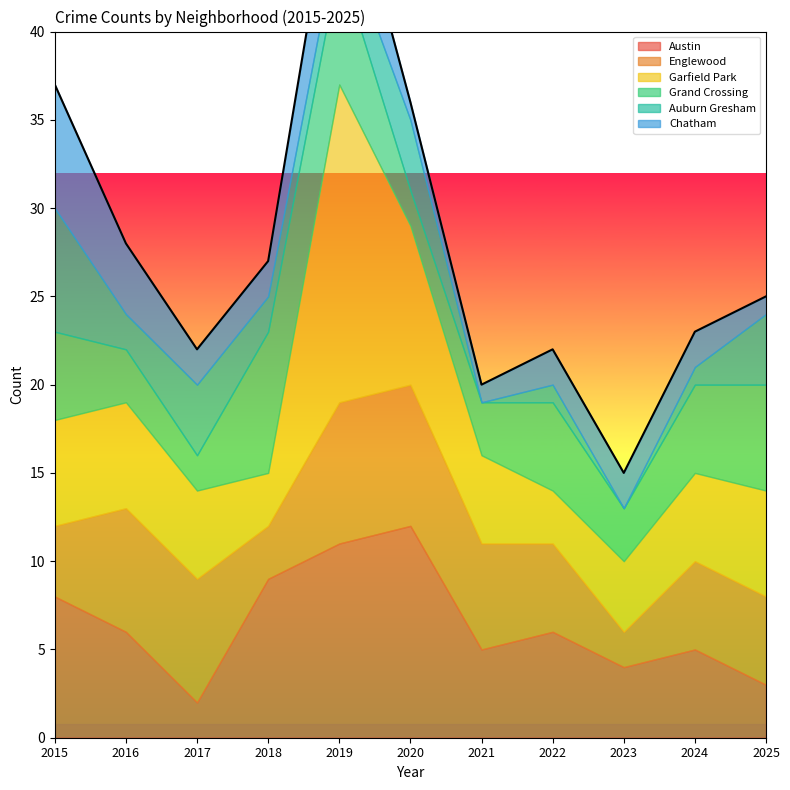

At which label does Auburn Gresham reach its peak?

2015